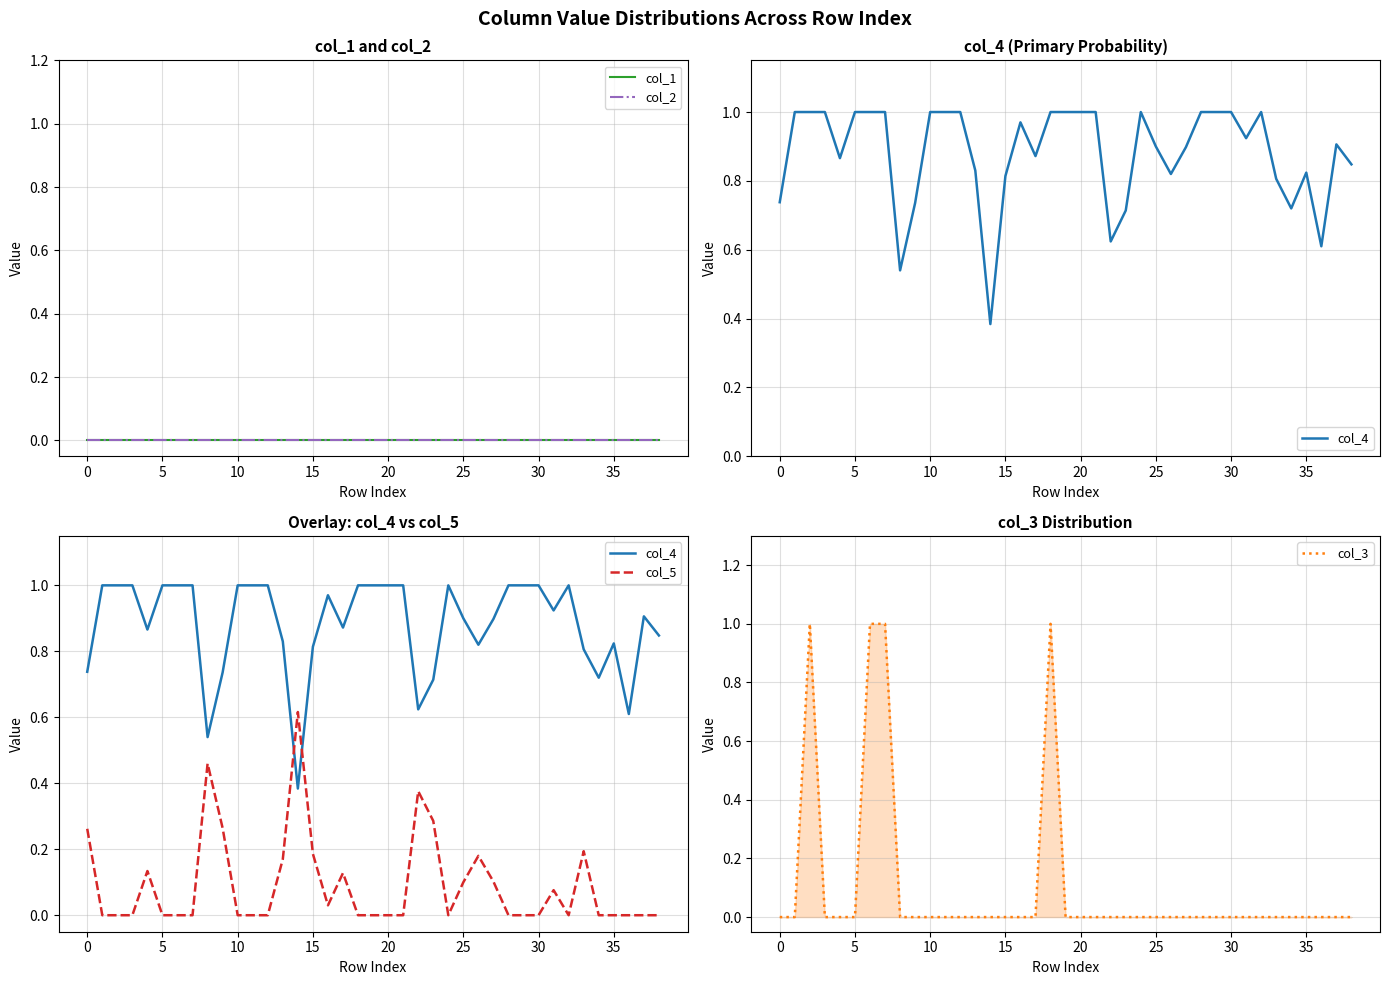

True or false: col_2 and col_4 cross at least once.

False